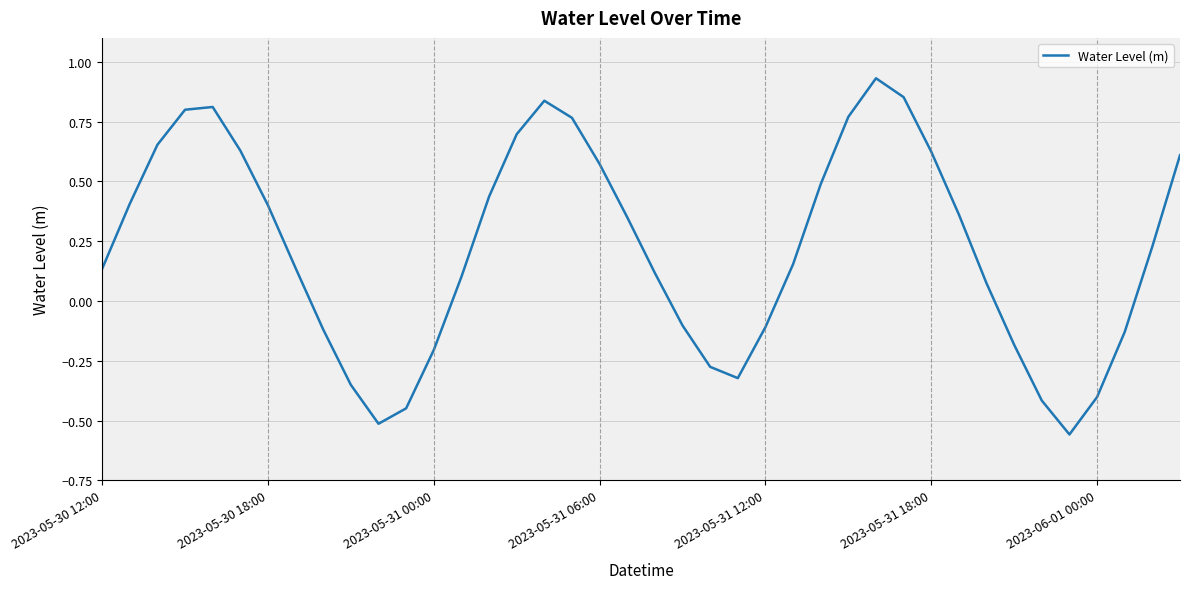

How many lines are shown in the chart?

1